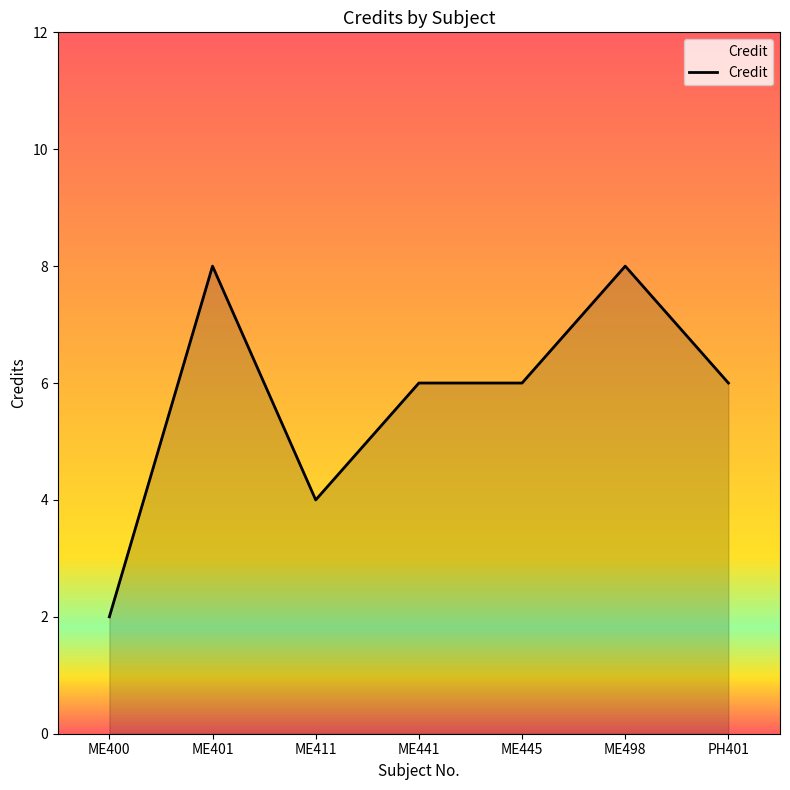

Reading right to left, what are all the values shown in this chart?

PH401=6	ME498=8	ME445=6	ME441=6	ME411=4	ME401=8	ME400=2